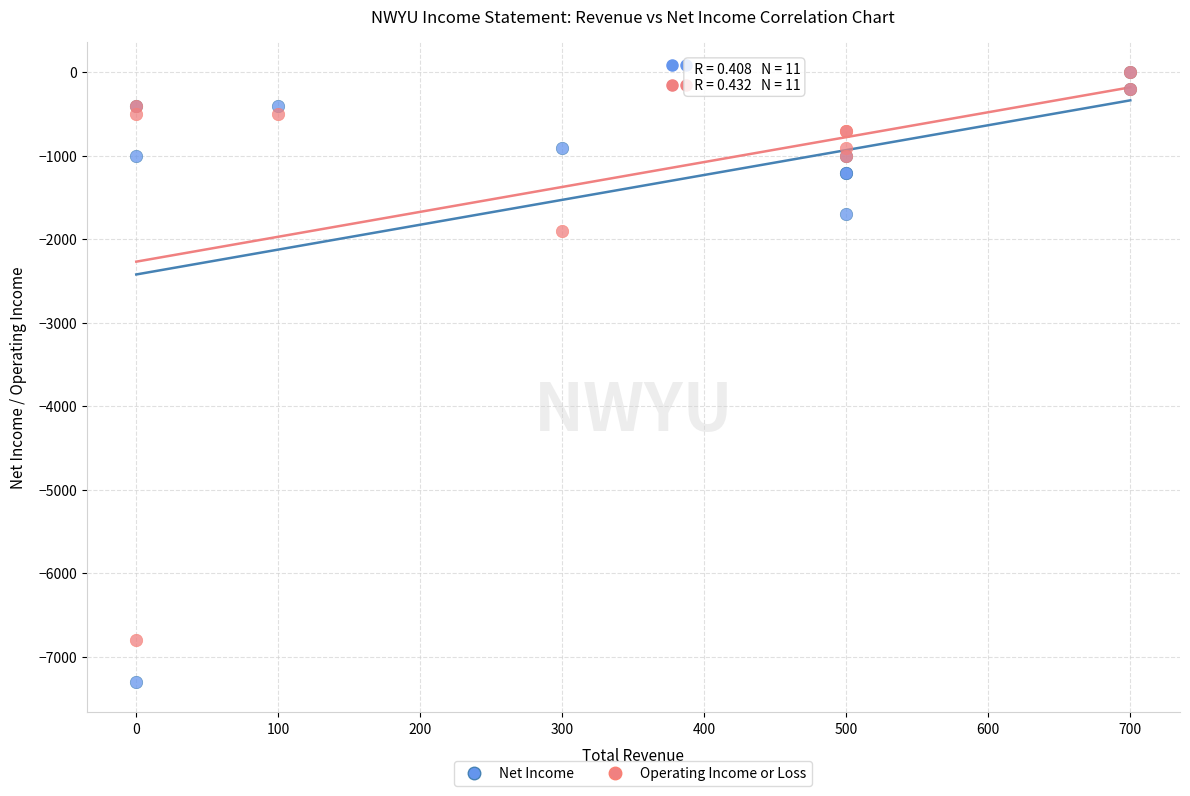

Which series has the largest Y range (max minus min)?

Net Income